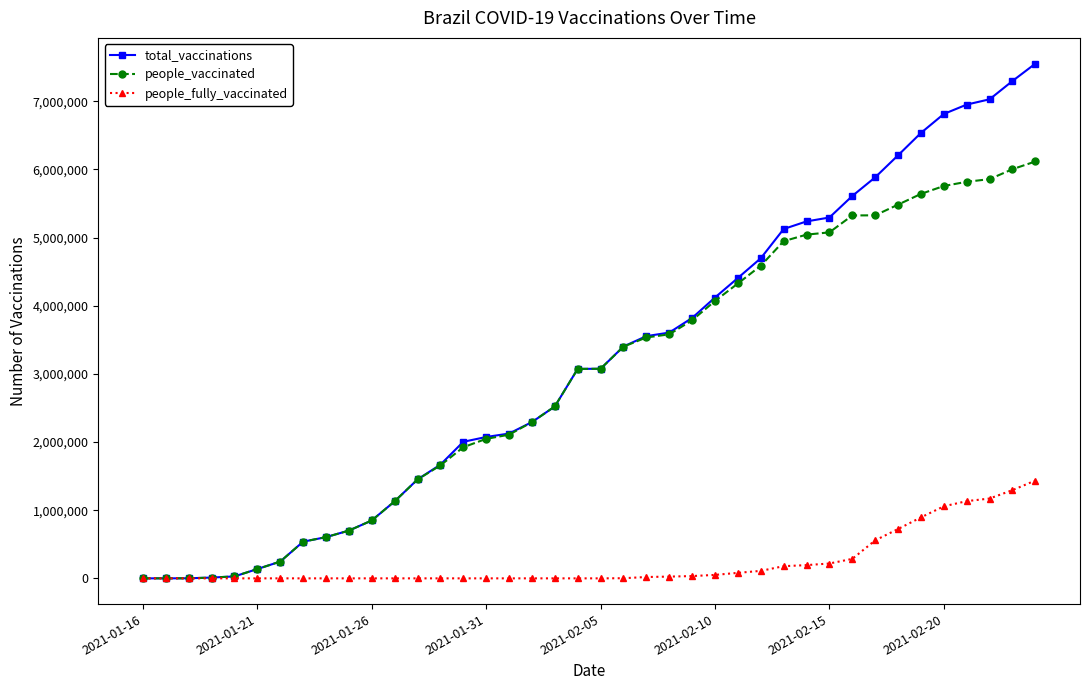

Count the number of data series in this chart.

3